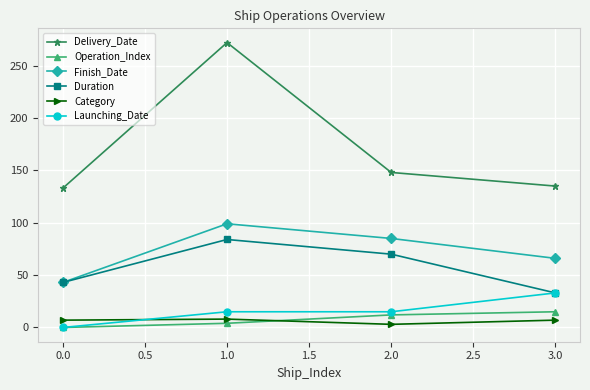

How many data points in Operation_Index are less than 12?

2